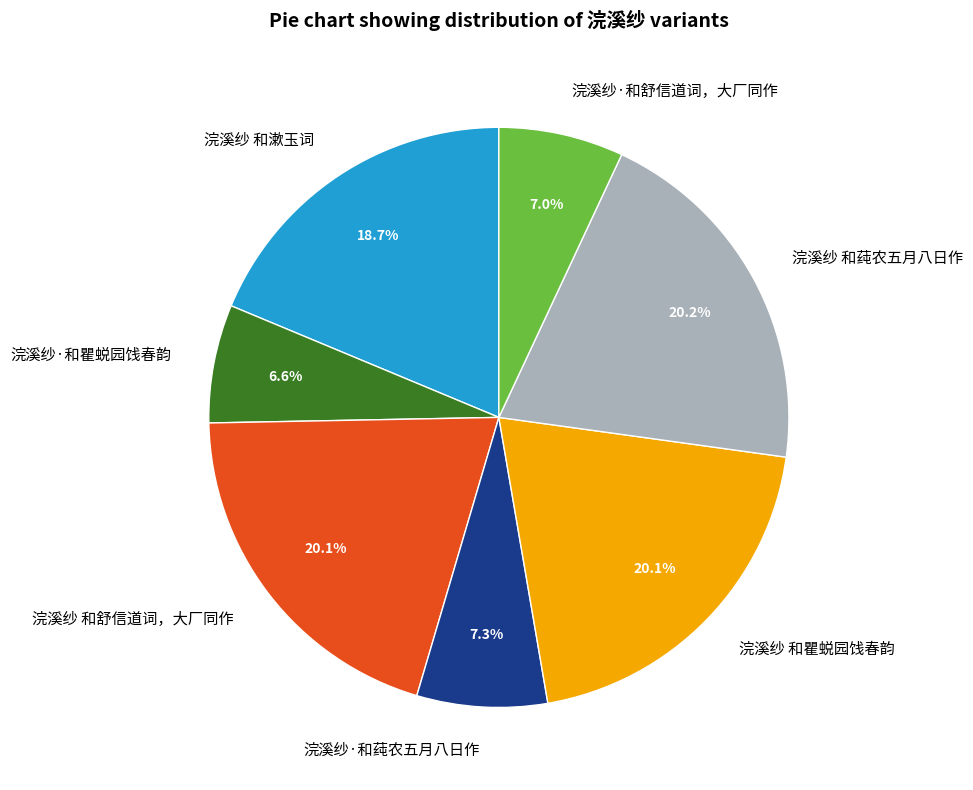

What percentage is NOT represented by 浣溪纱·和瞿蜕园饯春韵?

93.4%